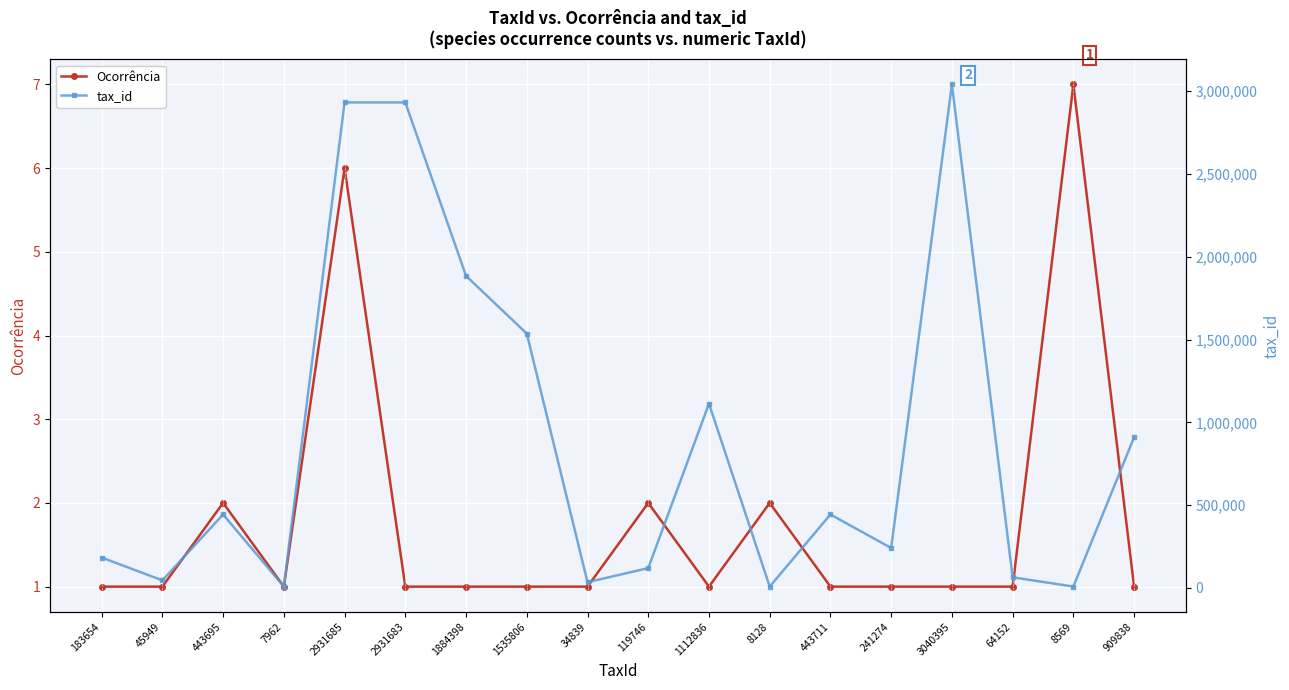

List the series in order of their overall mean, highest first.

tax_id, Ocorrência